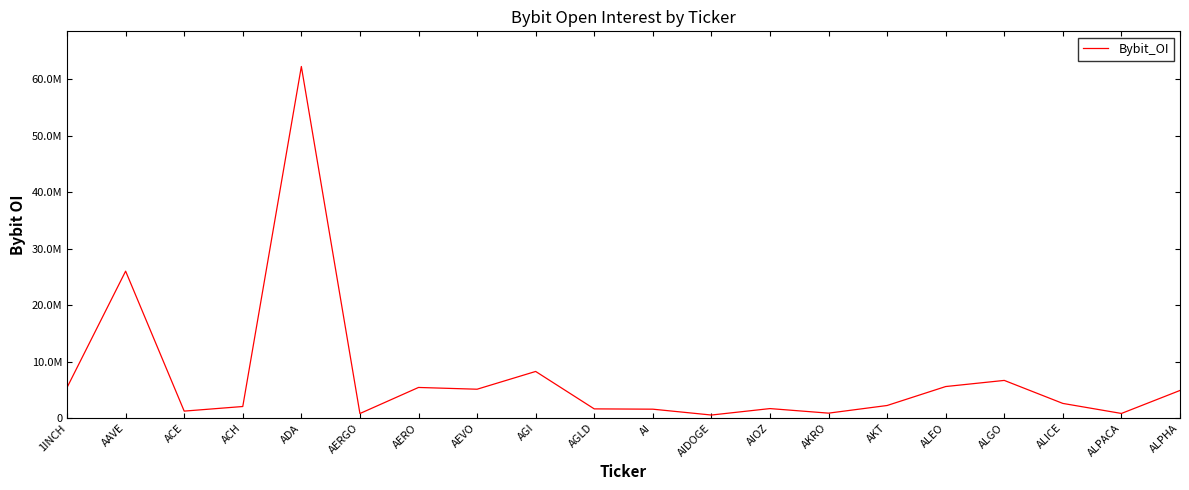

What is the label of the 20th point from the left?

ALPHA